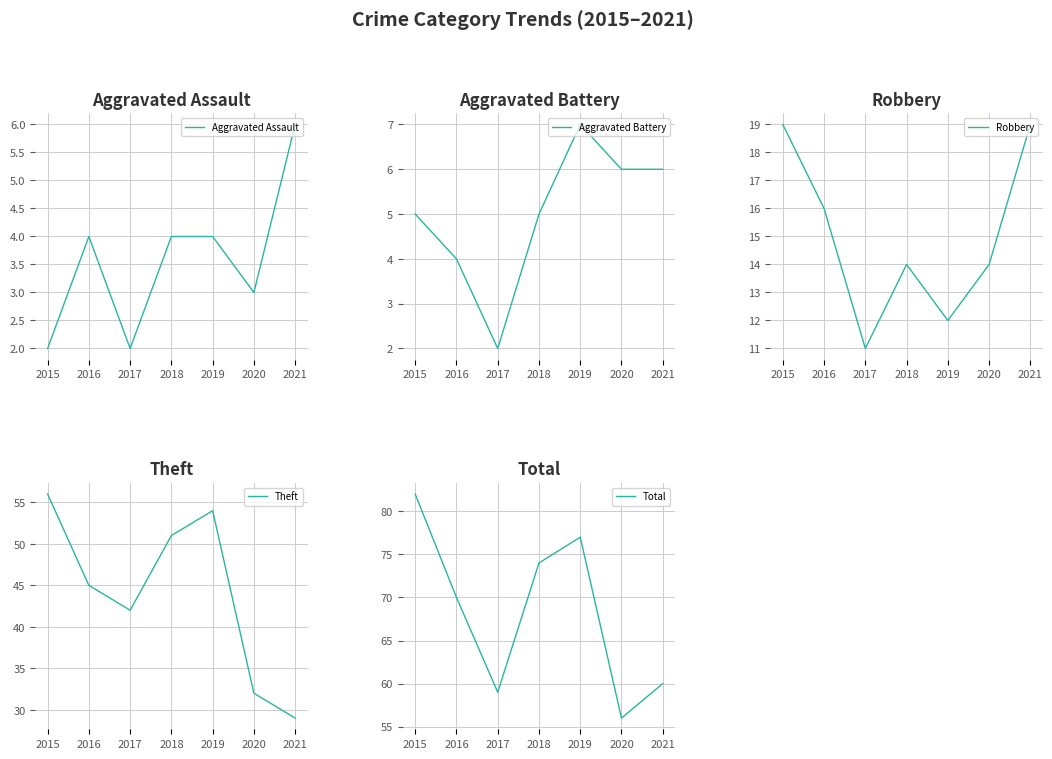

How many data points in Aggravated Battery are less than 5?

2